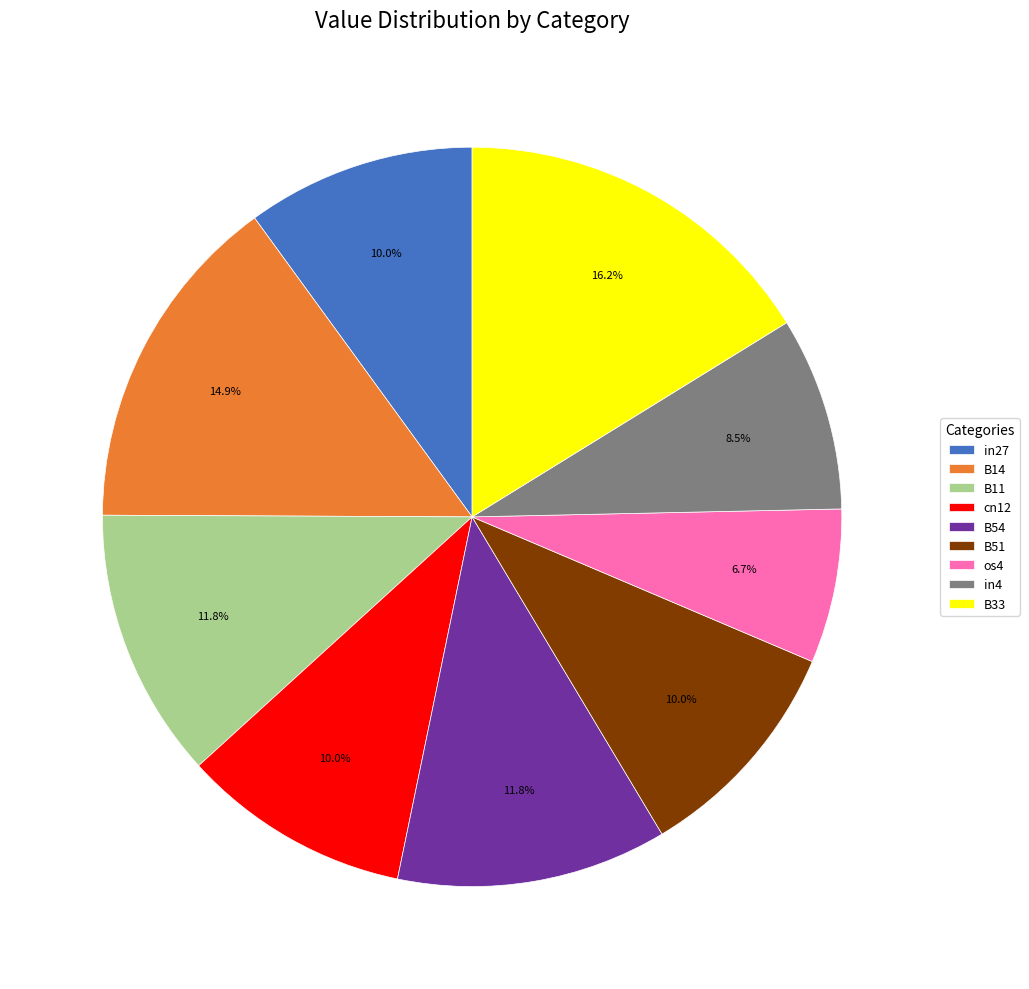

How many segments does this pie chart have?

9